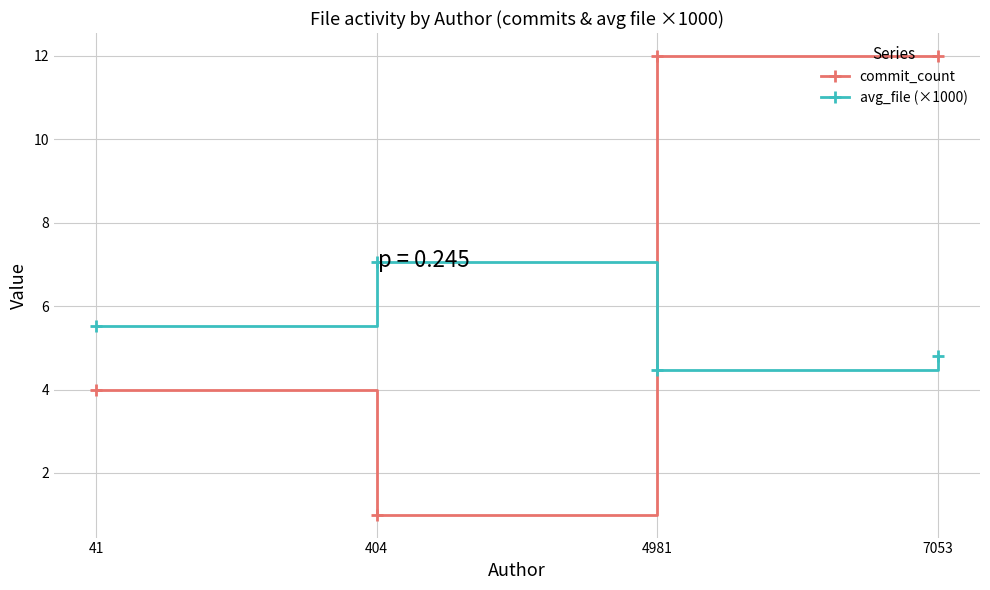

Rank the series by their average value, from highest to lowest.

commit_count, avg_file (×1000)